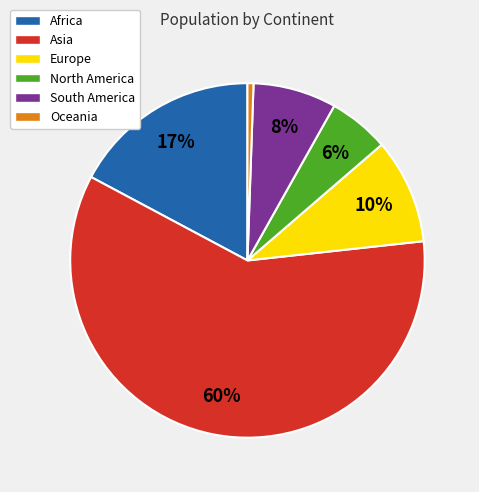

Rank the categories by value from lowest to highest.

Oceania, North America, South America, Europe, Africa, Asia